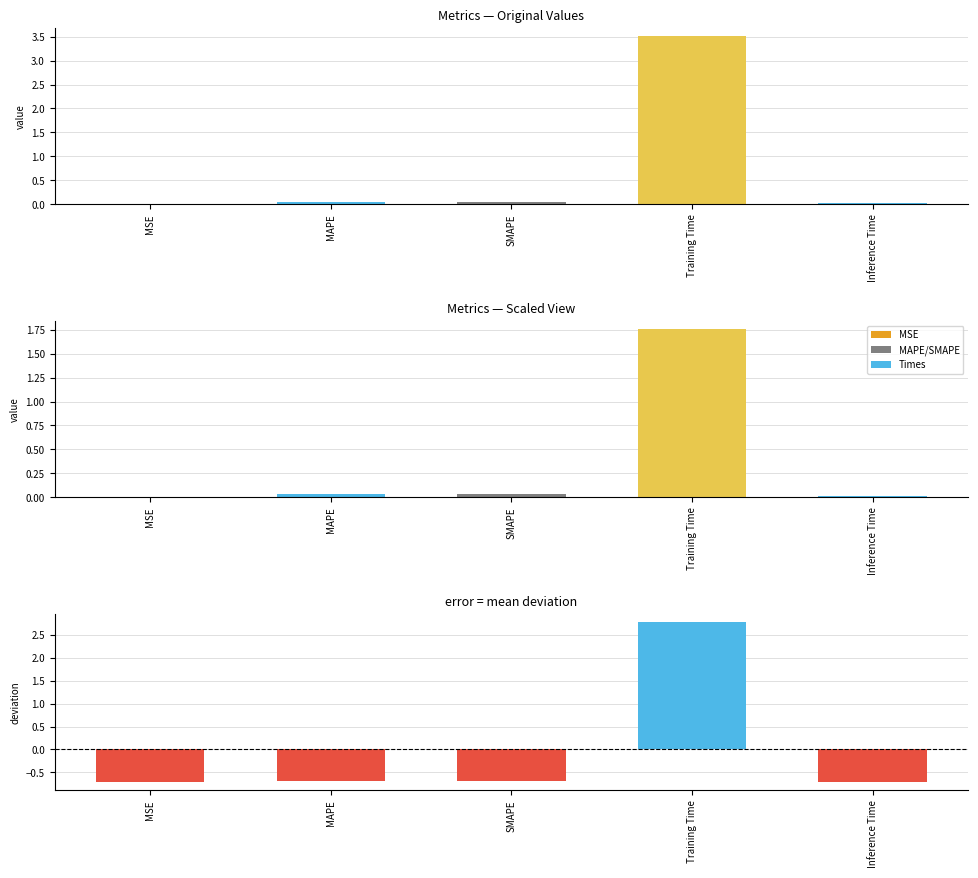

Rank the categories by col_1 value from highest to lowest.

Training Time, SMAPE, MAPE, Inference Time, MSE